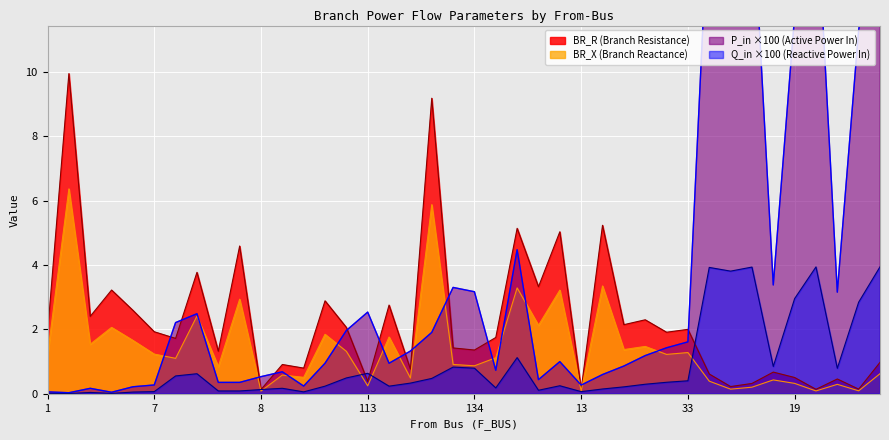

Rank the series by their average value, from lowest to highest.

Q_in_abs, BR_X, BR_R, P_in_abs